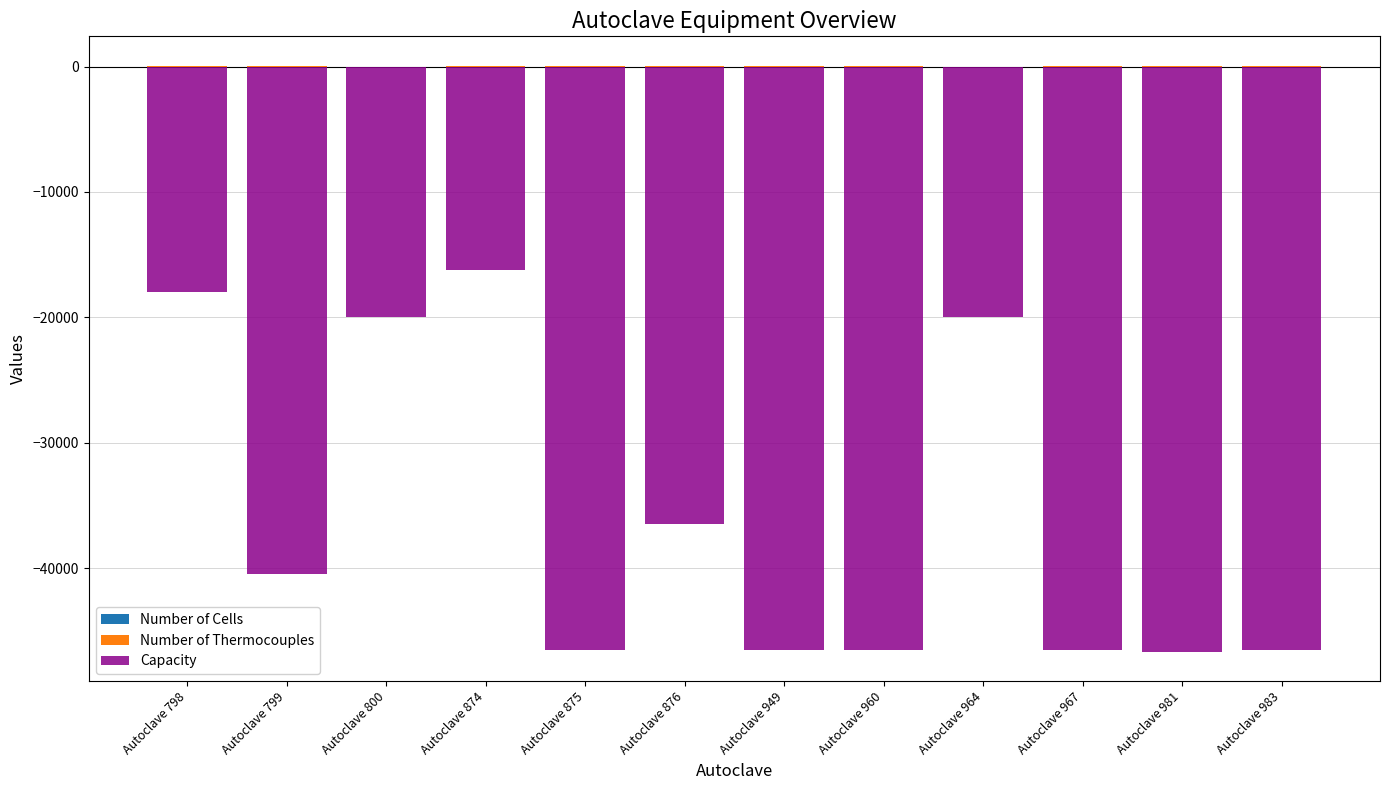

Which category has the lowest value in the Number of Thermocouples series?

Autoclave 800